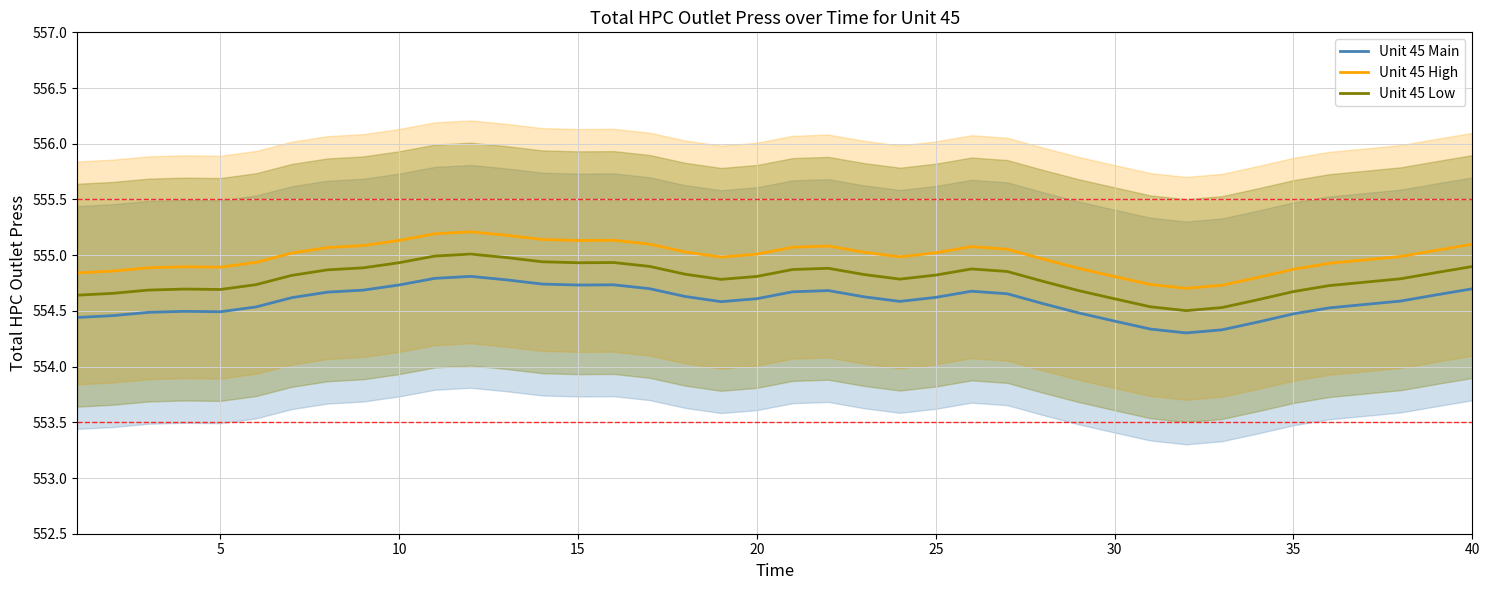

True or false: Unit 45 Low and Unit 45 Main cross at least once.

False